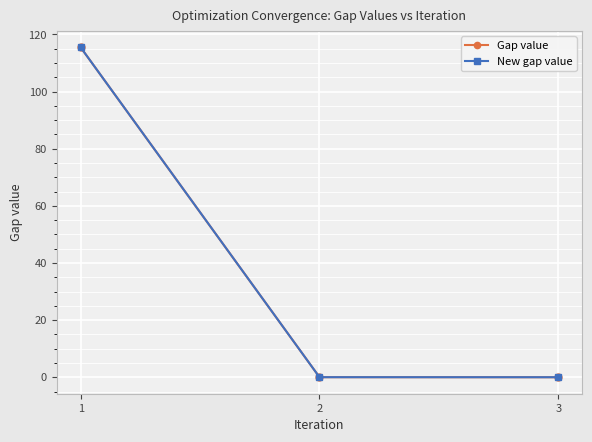

Is the value of New gap value at 1 greater than the value of Gap value at 3?

Yes